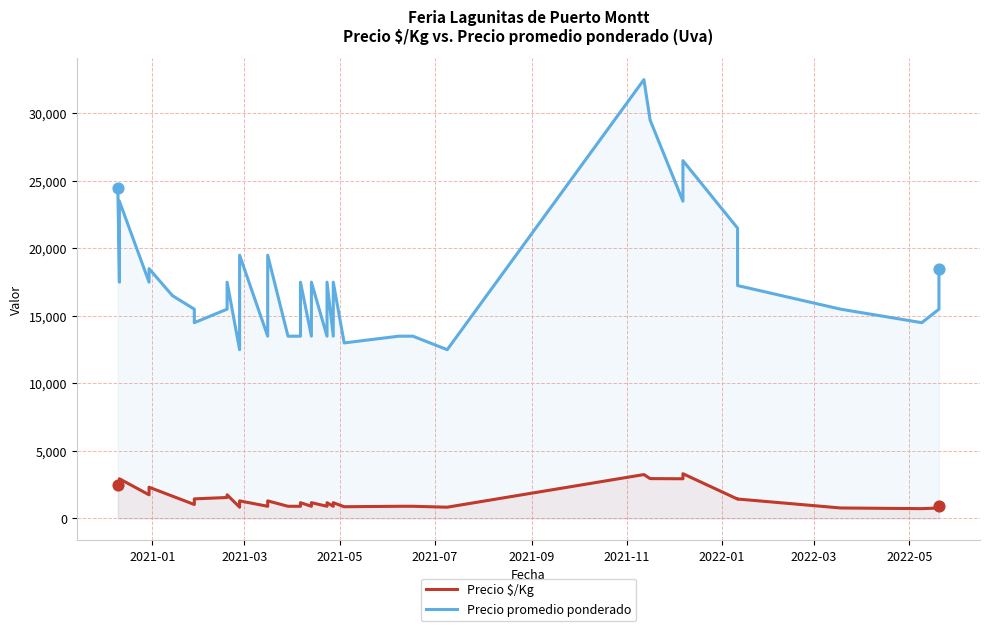

Which series reaches the maximum Y coordinate?

Precio promedio ponderado